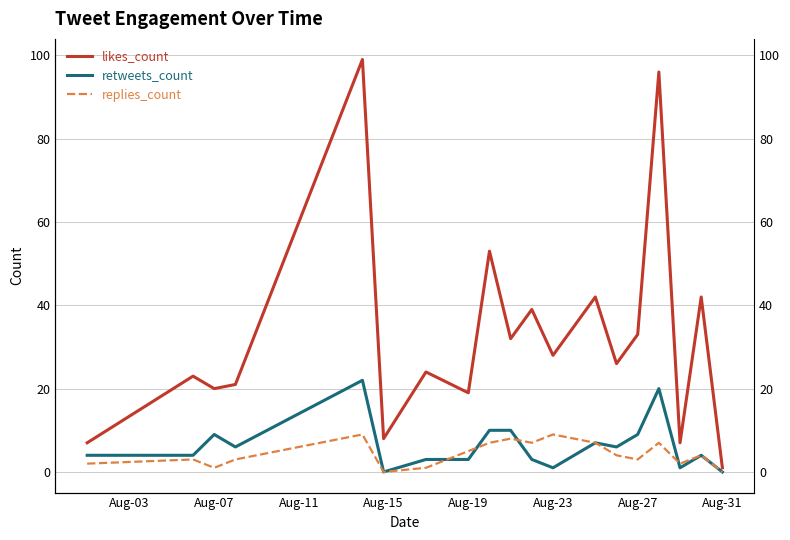

Which series has the largest total across all categories?

likes_count